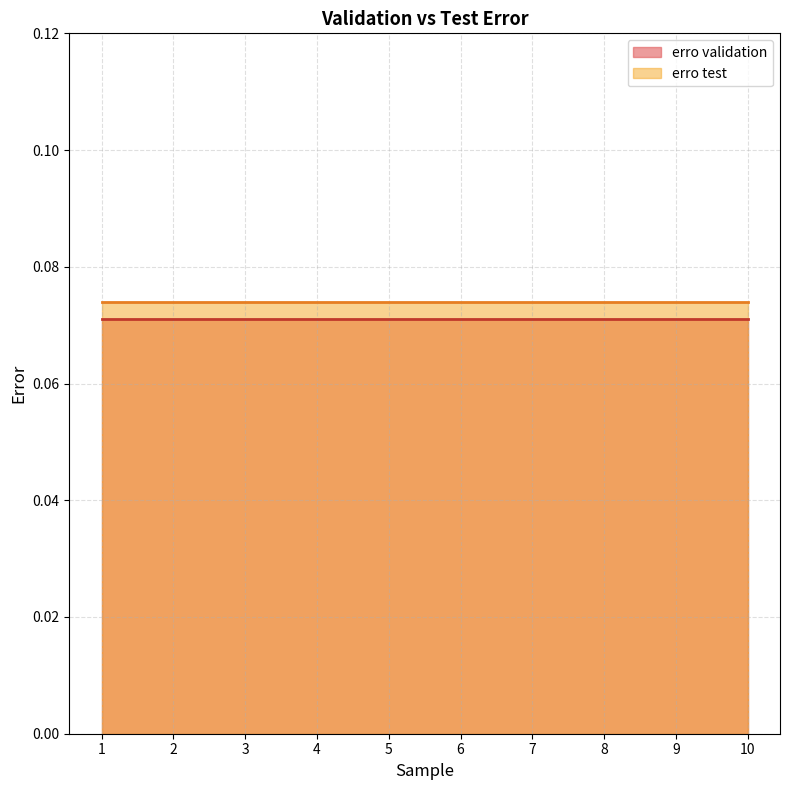

List the series in order of their peak value, highest first.

erro test, erro validation